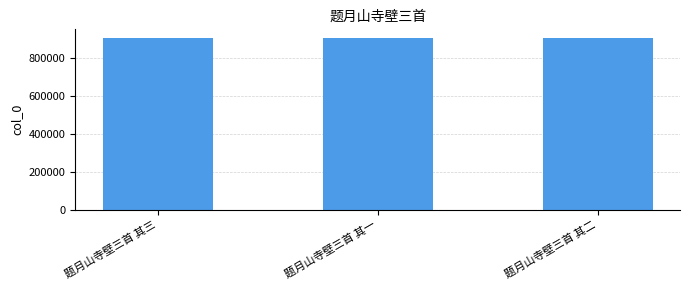

How many values are between 904144 and 904146?

3